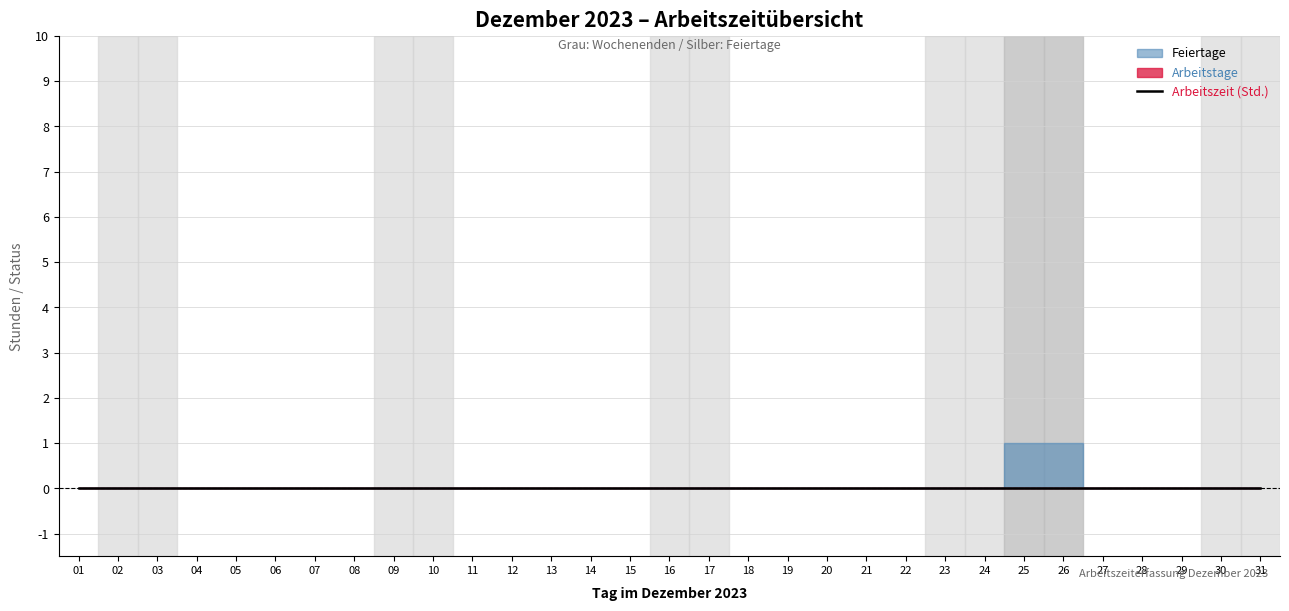

Which series has the largest total across all categories?

Feiertage